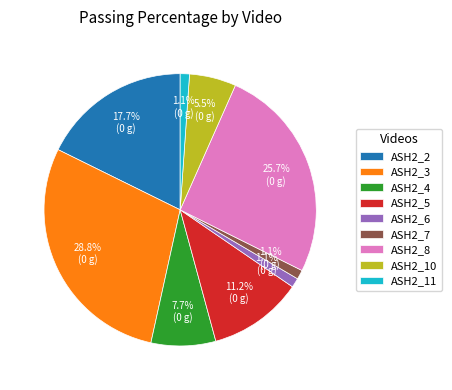

What percentage do ASH2_4 and ASH2_7 together represent?

8.8%